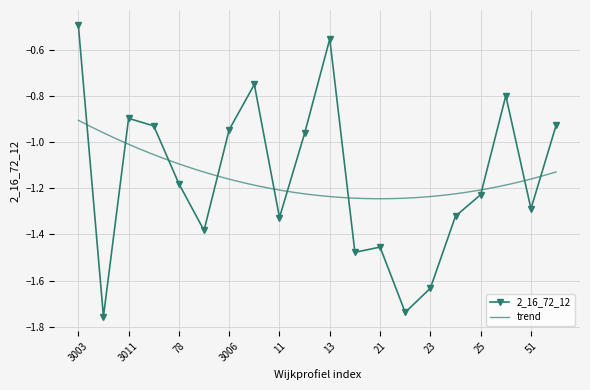

At which category does the data reach its first local peak?

3011